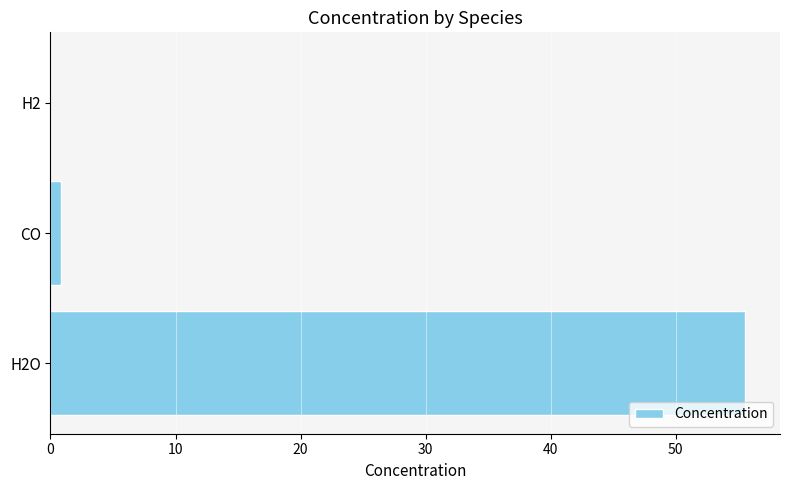

Are the bars horizontal?

Yes